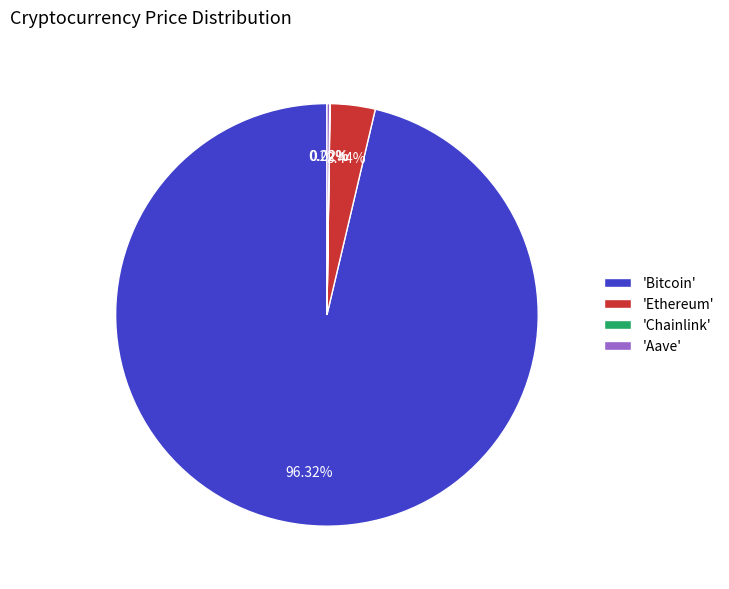

Approximately how many times larger is the value at 'Bitcoin' compared to 'Ethereum'?

28.0